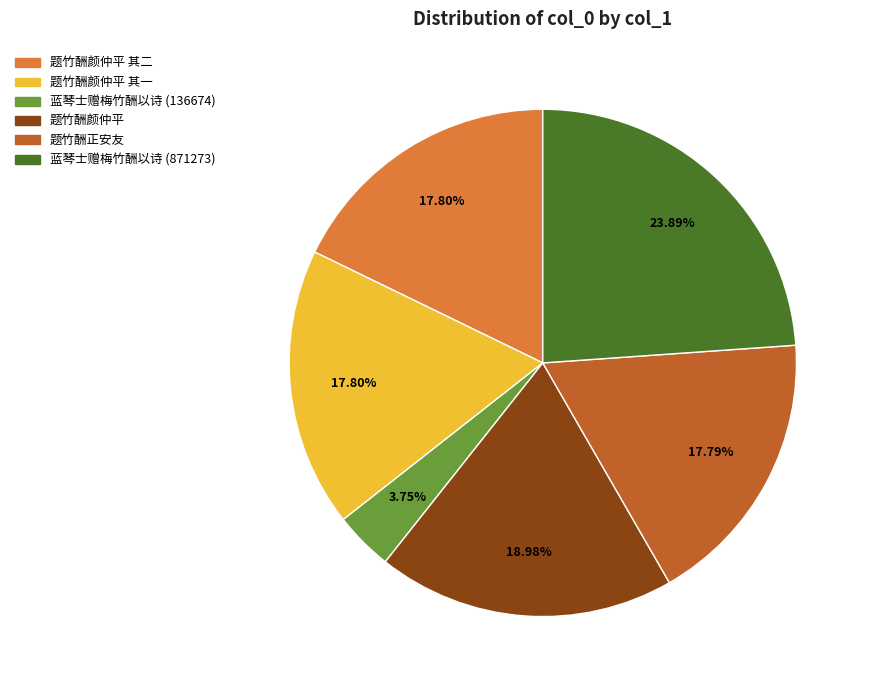

What is the largest slice in the pie chart?

蓝琴士赠梅竹酬以诗 (871273)